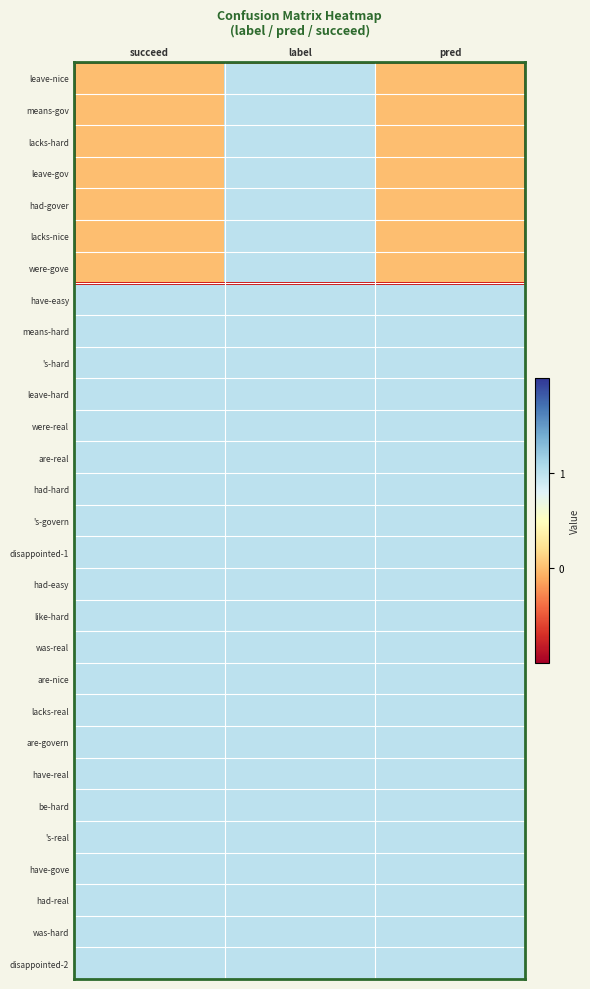

What is the total value across all series at label?

29